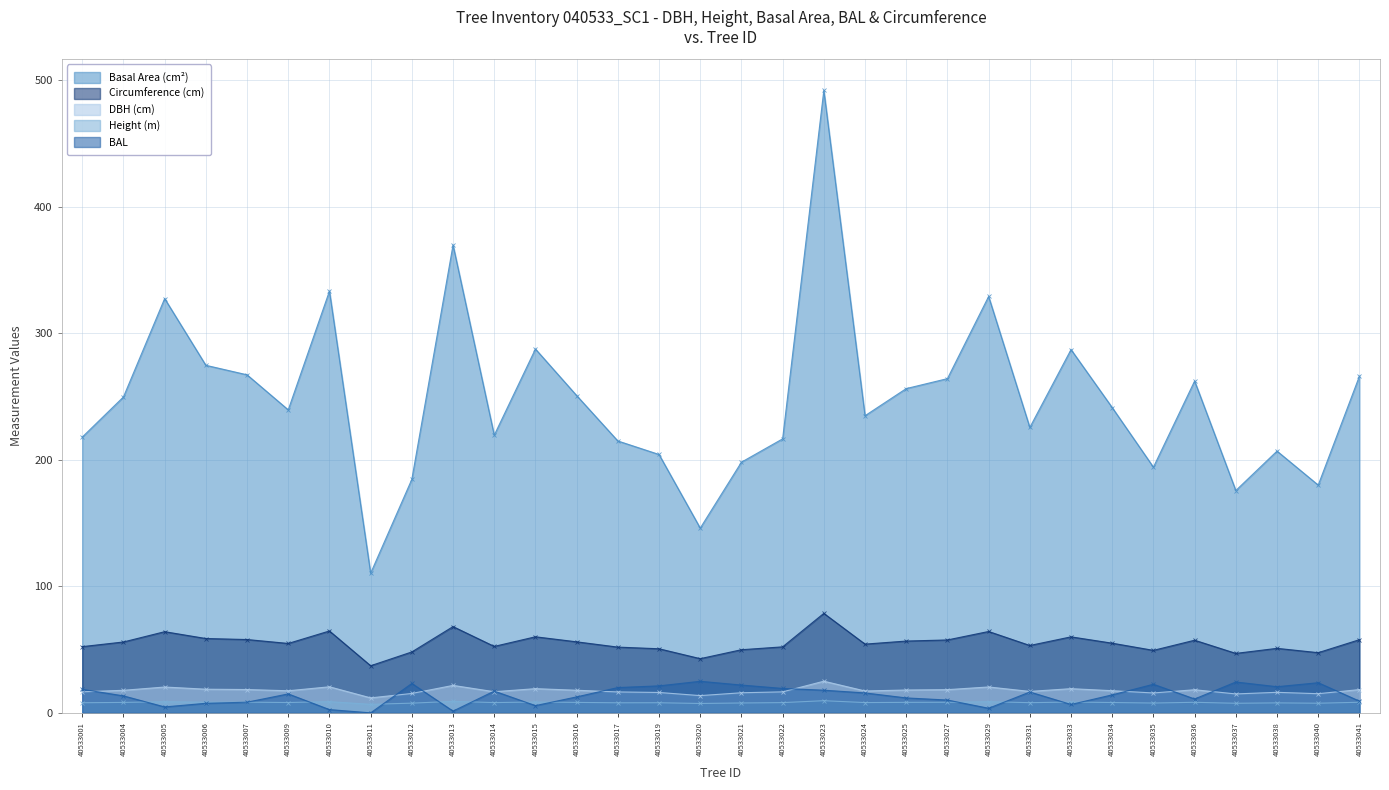

Reading right to left, extract all data points from this chart.

dbh: 18.4	15.1	16.2	15.0	18.3	15.7	17.5	19.1	16.9	20.5	18.3	18.1	17.3	25.0	16.6	15.9	13.6	16.1	16.5	17.9	19.1	16.7	21.7	15.3	11.8	20.6	17.5	18.4	18.7	20.4	17.8	16.7
h: 8.4	7.6	7.9	7.6	8.3	7.8	8.2	8.5	8.1	8.8	8.4	8.3	8.1	9.6	8.1	7.8	7.4	8.0	8.0	8.3	8.6	8.1	9.1	7.7	6.8	8.9	8.2	8.4	8.4	8.8	8.2	8.0
g: 266.0	180.0	206.8	175.7	262.2	194.1	241.2	287.1	225.5	329.0	264.1	256.2	234.8	491.8	216.5	198.1	146.0	204.2	214.8	250.7	287.5	219.4	369.7	184.5	110.3	333.2	239.4	267.1	274.6	327.4	249.6	217.9
bal: 9.3	23.8	20.7	24.4	11.0	22.6	14.2	6.7	16.5	3.6	10.1	11.8	15.8	17.9	19.3	22.0	24.9	21.3	20.0	12.6	5.7	17.2	1.4	23.2	0.0	2.6	15.0	8.4	7.6	4.7	13.4	18.6
circunferencia_normal: 57.8	47.6	51.0	47.0	57.4	49.4	55.0	60.1	53.2	64.3	57.6	56.7	54.3	78.6	52.2	49.9	42.8	50.6	52.0	56.1	60.1	52.5	68.2	48.1	37.2	64.7	54.9	57.9	58.8	64.1	56.0	52.3